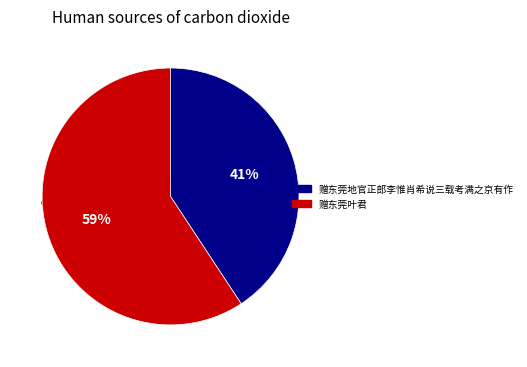

To the nearest percent, what is the average slice percentage?

50%